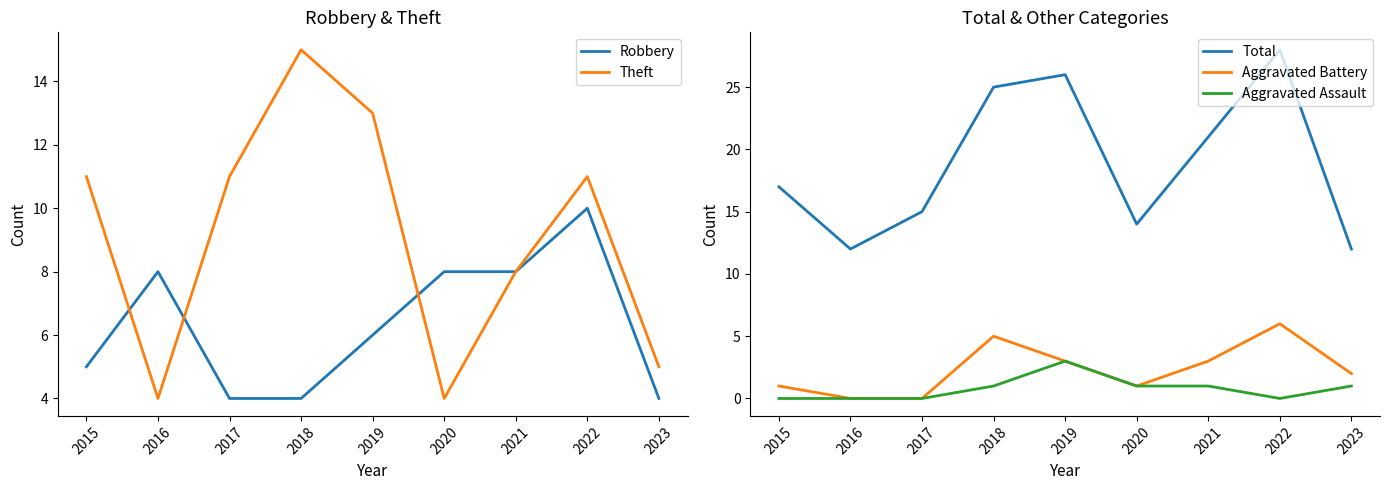

How many data points in Aggravated Assault are above 1?

1